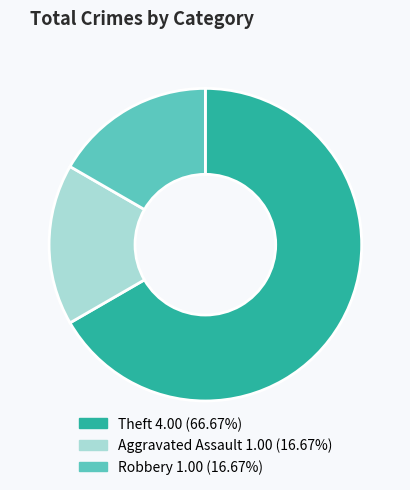

What is the largest slice in the pie chart?

Theft